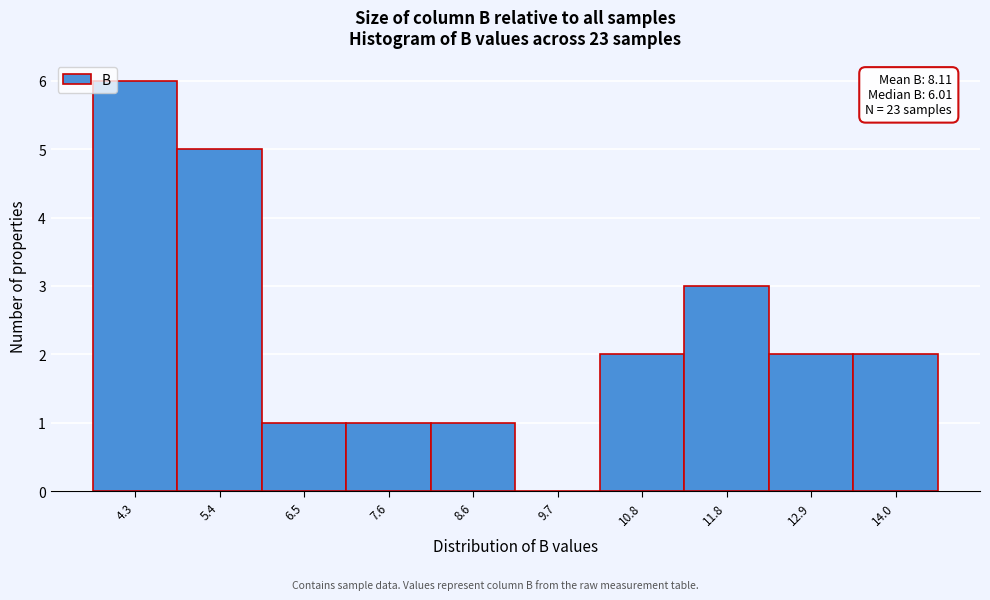

Which range on the x-axis has the tallest bar?

3.8 to 4.8